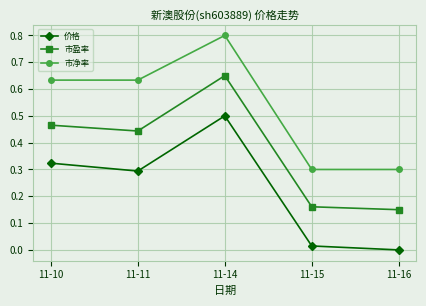

Rank the series at 11-16 from highest to lowest value.

市净率, 市盈率, 价格